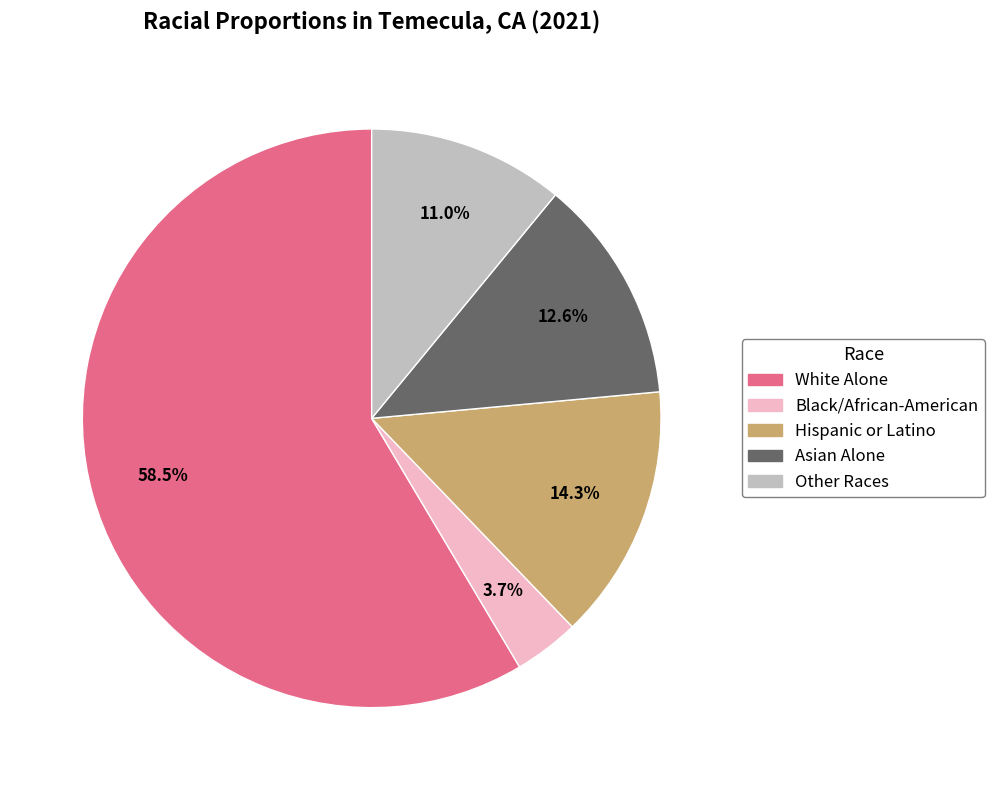

Does any single category account for the majority?

Yes